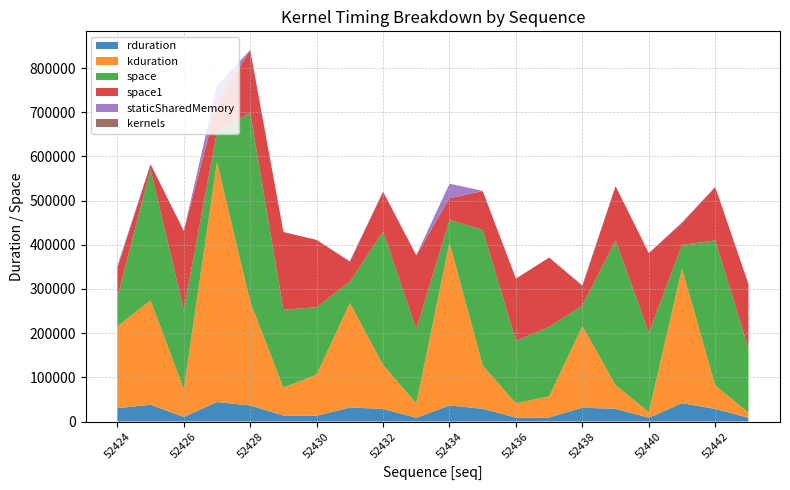

Reading left to right, extract all data points from this chart.

rduration: 52424=30178	52425=37982	52426=10296	52427=44084	52428=36308	52429=13417	52430=13030	52431=31579	52432=28560	52433=8279	52434=36222	52435=28754	52436=8637	52437=9152	52438=31234	52439=28692	52440=8547	52441=41366	52442=28465	52443=8282
kduration: 52424=185376	52425=236126	52426=63168	52427=543262	52428=234815	52429=63135	52430=93408	52431=236671	52432=99456	52433=32768	52434=368927	52435=97600	52436=32640	52437=47904	52438=185182	52439=53791	52440=12640	52441=305119	52442=53216	52443=12128
space: 52424=66655	52425=296385	52426=179008	52427=68480	52428=427680	52429=176160	52430=152319	52431=48001	52432=301951	52433=167583	52434=51264	52435=307455	52436=141088	52437=157056	52438=46081	52439=327552	52440=180032	52441=53472	52442=327903	52443=145376
space1: 52424=64959	52425=11744	52426=179008	52427=63040	52428=141664	52429=176160	52430=152319	52431=45056	52432=90112	52433=167583	52434=49151	52435=87615	52436=141088	52437=157056	52438=44256	52439=122496	52440=180032	52441=49120	52442=120992	52443=145376
staticSharedMemory: 52424=5376	52425=640	52426=0	52427=40960	52428=640	52429=0	52430=0	52431=2112	52432=640	52433=0	52434=32768	52435=640	52436=0	52437=0	52438=2112	52439=640	52440=0	52441=2112	52442=640	52443=0
kernels: 52424=3	52425=4	52426=1	52427=6	52428=4	52429=1	52430=1	52431=5	52432=4	52433=1	52434=6	52435=4	52436=1	52437=1	52438=5	52439=4	52440=1	52441=5	52442=4	52443=1